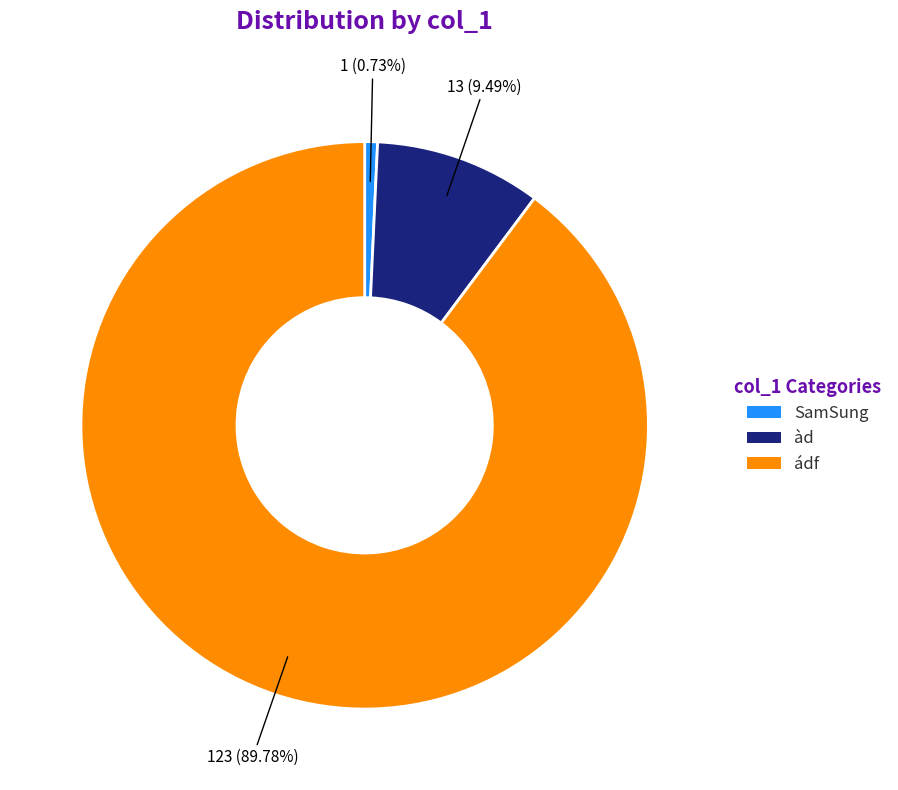

Does any single category account for the majority?

Yes